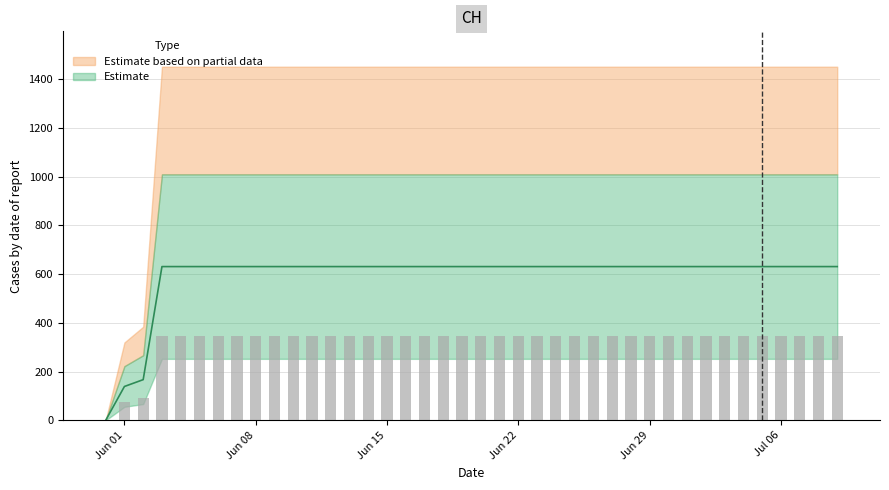

List the labels in order of value, largest first.

2020-06-03, 2020-06-04, 2020-06-05, 2020-06-06, 2020-06-07, 2020-06-08, 2020-06-09, 2020-06-10, 2020-06-11, 2020-06-12, 2020-06-13, 2020-06-14, 2020-06-15, 2020-06-16, 2020-06-17, 2020-06-18, 2020-06-19, 2020-06-20, 2020-06-21, 2020-06-22, 2020-06-23, 2020-06-24, 2020-06-25, 2020-06-26, 2020-06-27, 2020-06-28, 2020-06-29, 2020-06-30, 2020-07-01, 2020-07-02, 2020-07-03, 2020-07-04, 2020-07-05, 2020-07-06, 2020-07-07, 2020-07-08, 2020-07-09, 2020-06-02, 2020-06-01, 2020-05-31